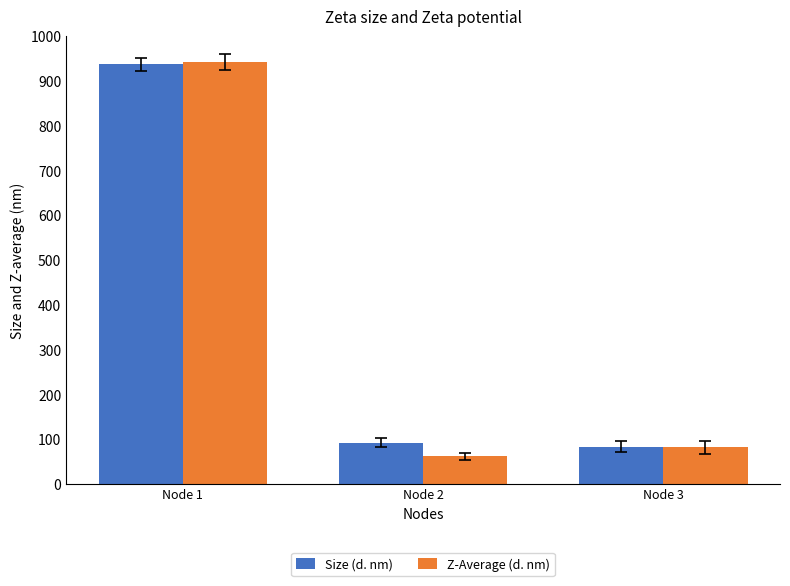

What is the maximum value shown in the chart?

942